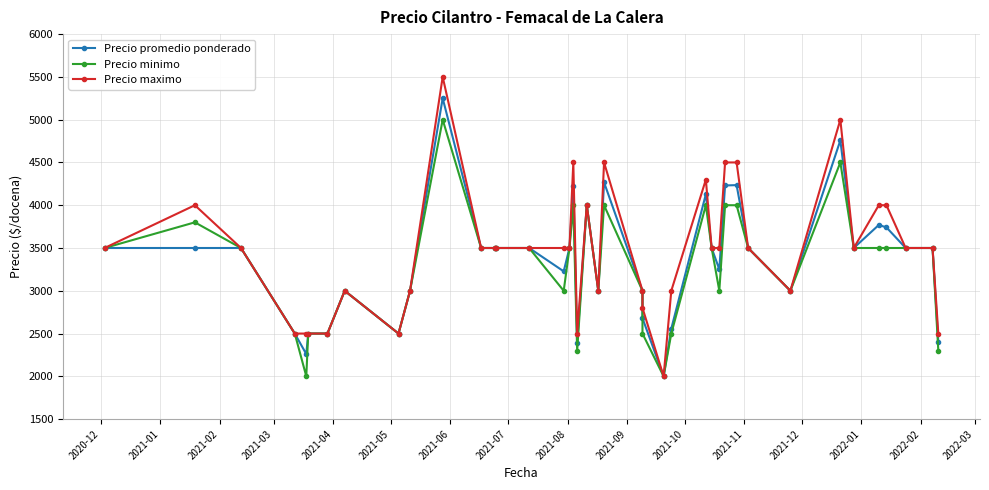

List the series in order of their peak value, highest first.

Precio maximo, Precio promedio ponderado, Precio minimo